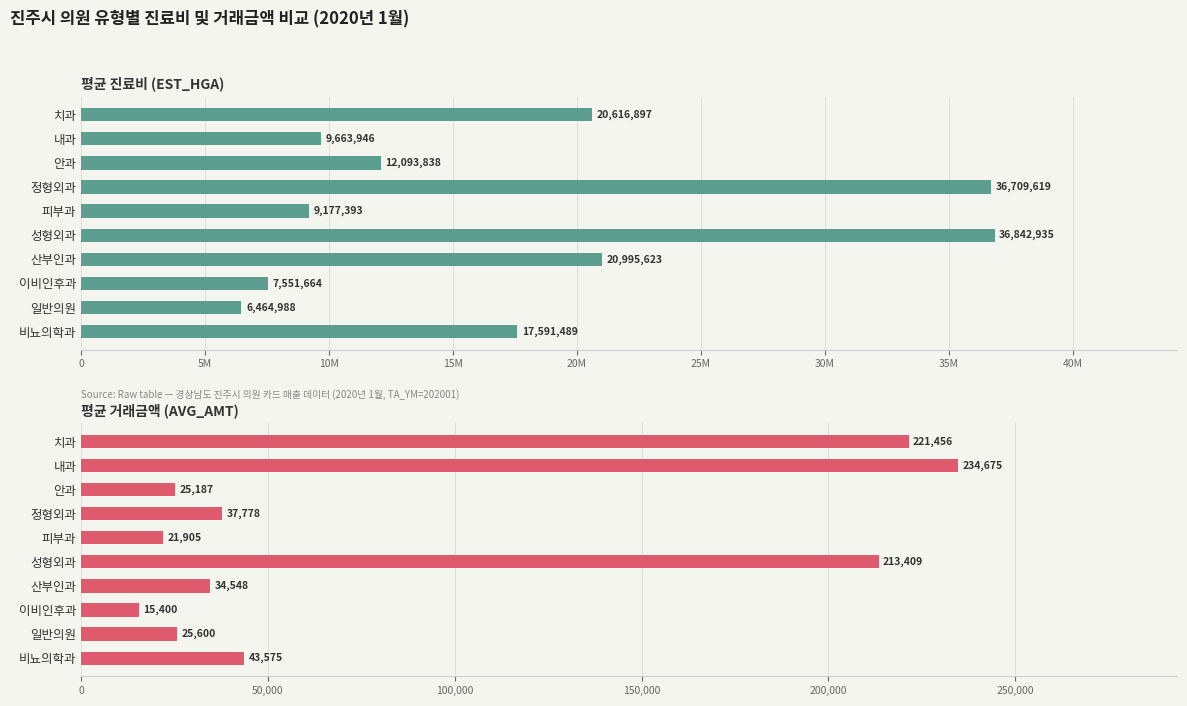

How many groups of bars are there?

10